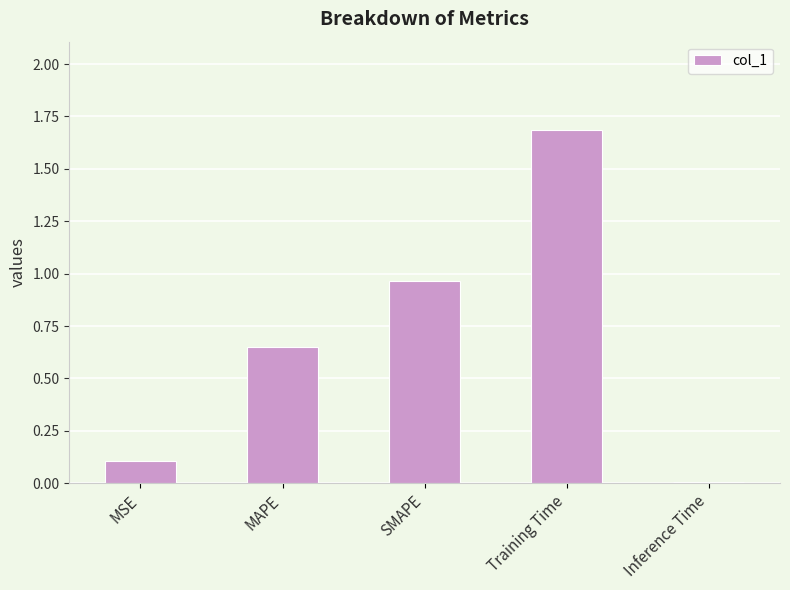

What is the ratio of the value at MAPE to the value at Training Time?

0.4